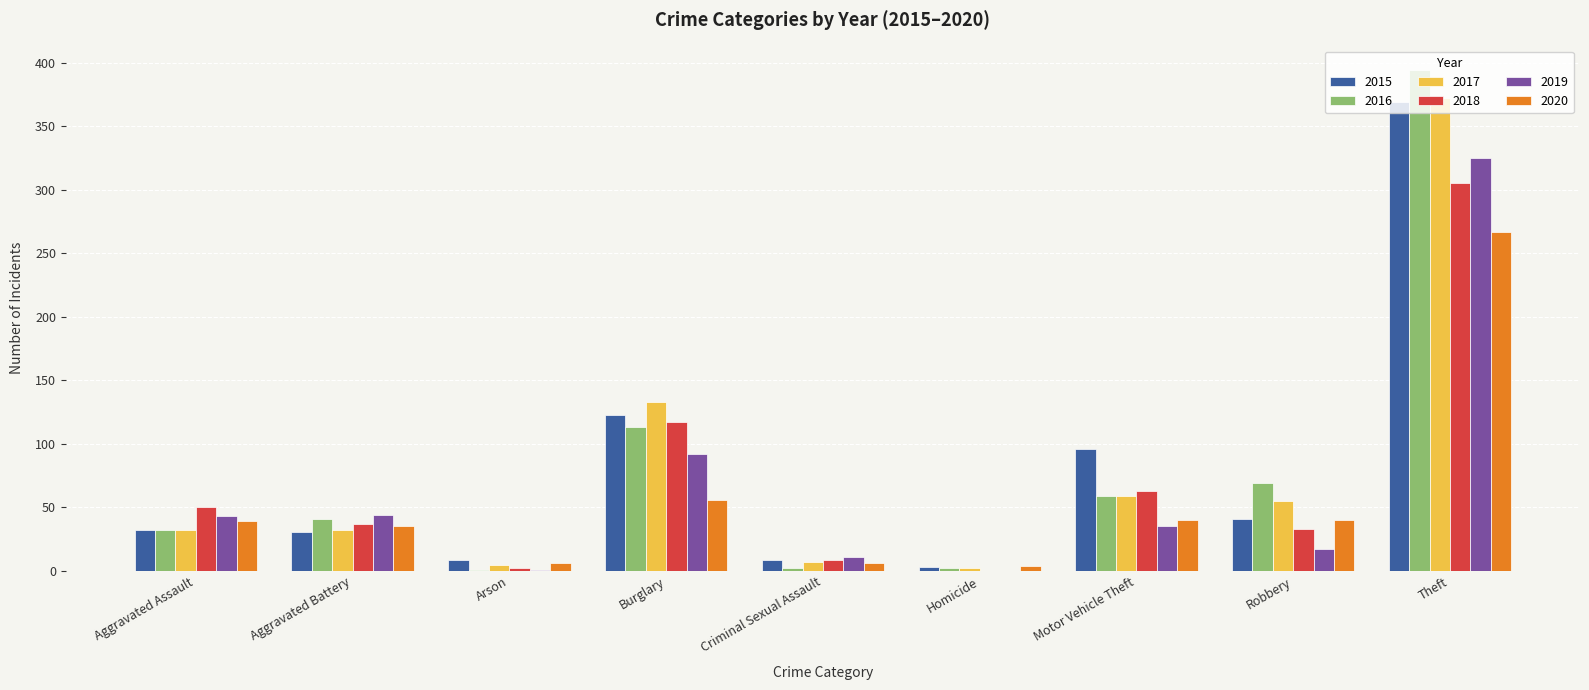

Is the value of 2016 at Motor Vehicle Theft greater than the value of 2018 at Theft?

No